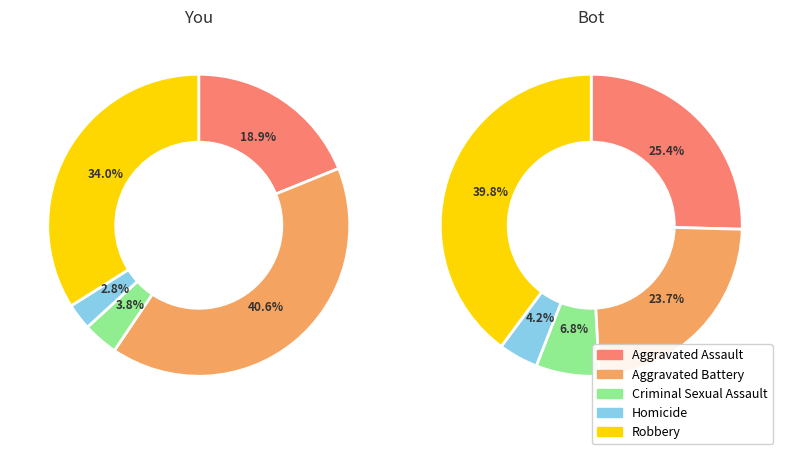

Is the sum of Robbery and Homicide greater than half?

No